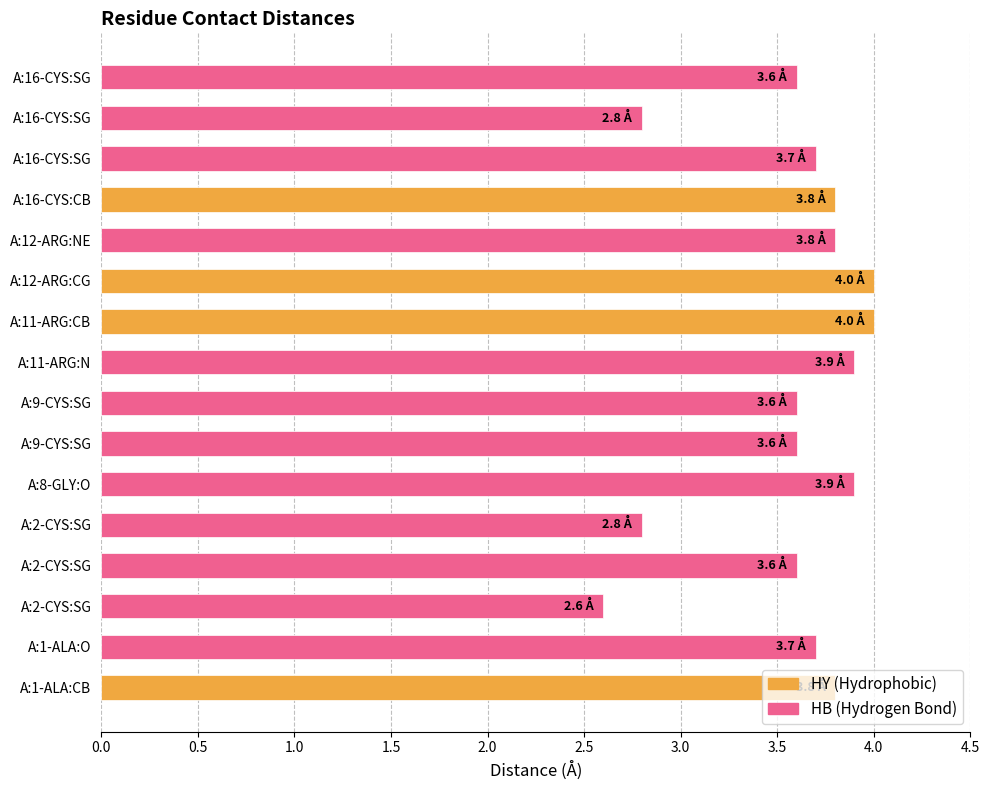

Reading left to right, extract all data points from this chart.

3.8	3.7	2.6	3.6	2.8	3.9	3.6	3.6	3.9	4.0	4.0	3.8	3.8	3.7	2.8	3.6